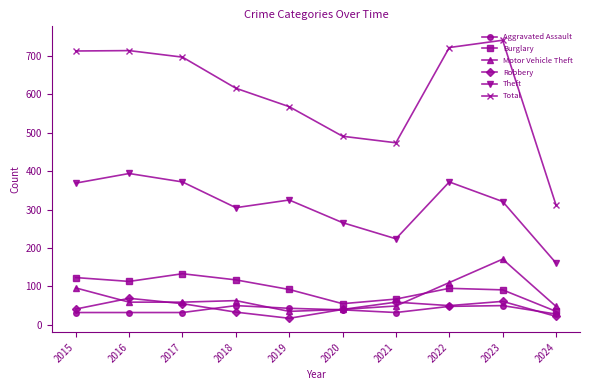

What is the sum of all Total values?

6048